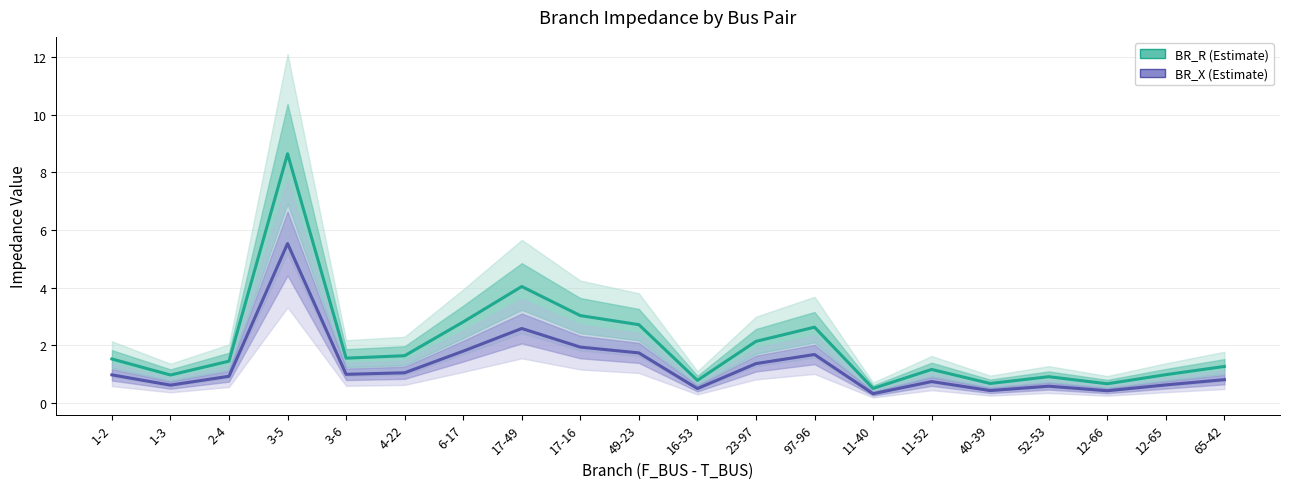

At which category is the sum across all series the highest?

3-5